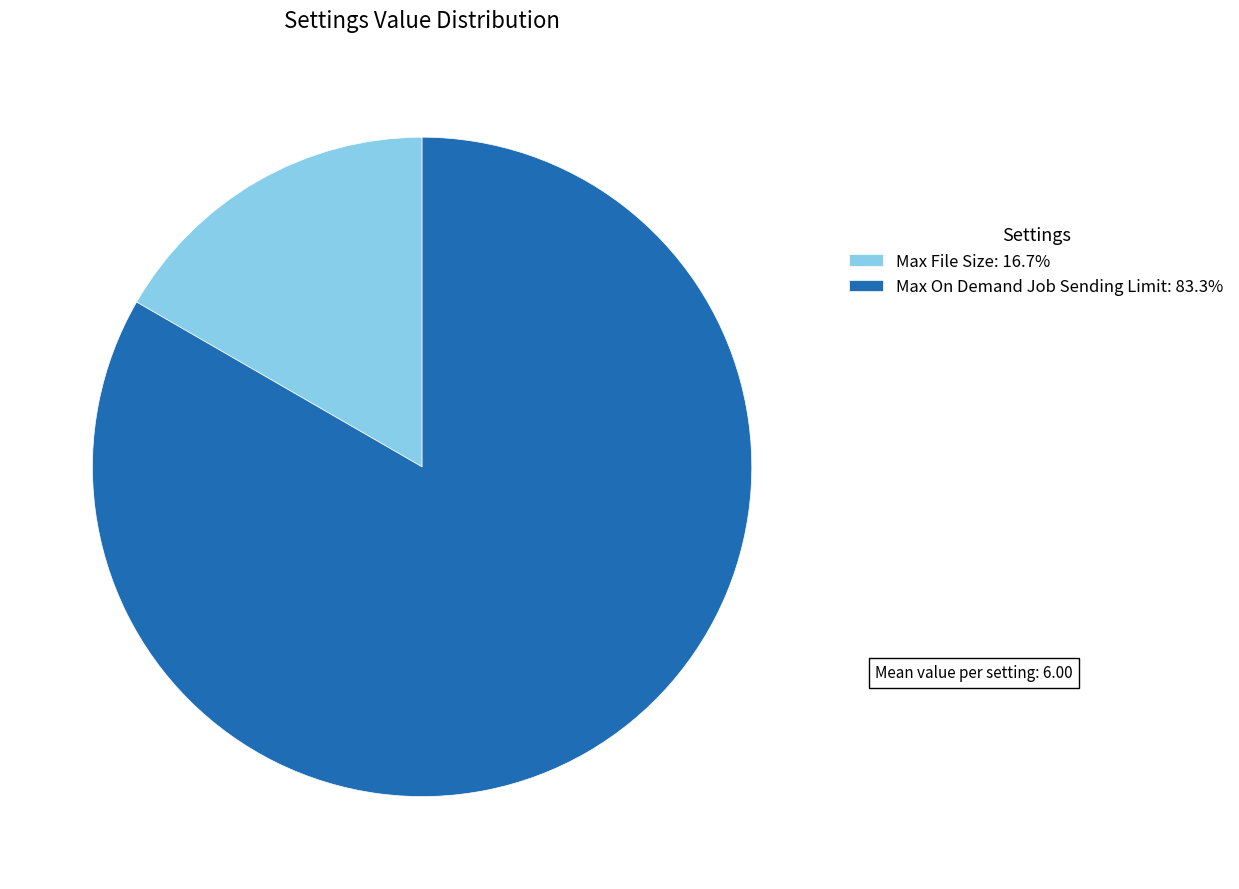

Is Max On Demand Job Sending Limit the majority of the pie?

Yes